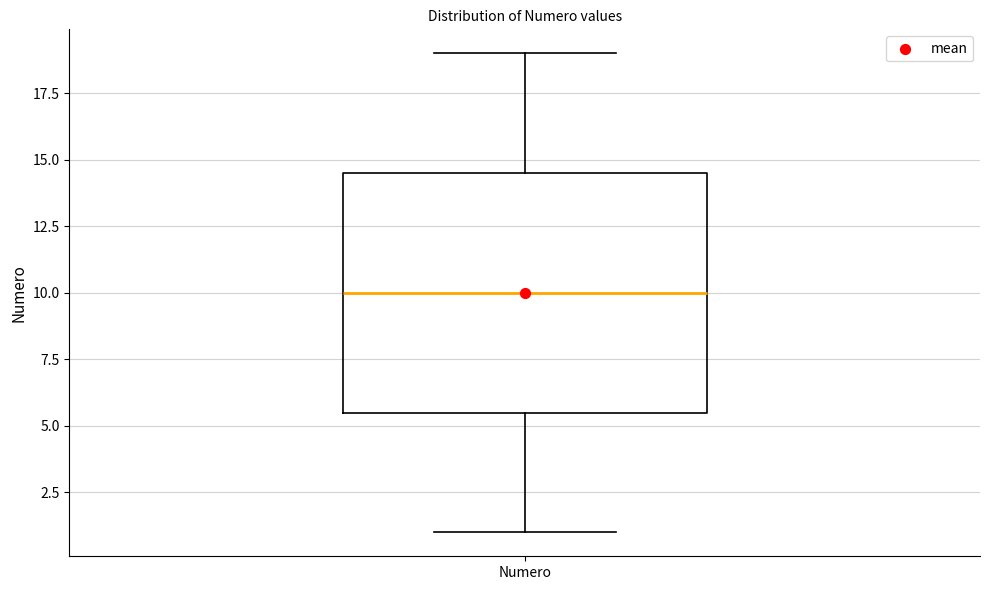

Transcribe this box plot: give where the median line is, the range the box spans, and where the two whiskers end, as read against the y-axis. The values are not printed on the chart, so give them approximately, as read against the axis.

median 10.0, box 5.5 to 14.5, whiskers 1.0 to 19.0